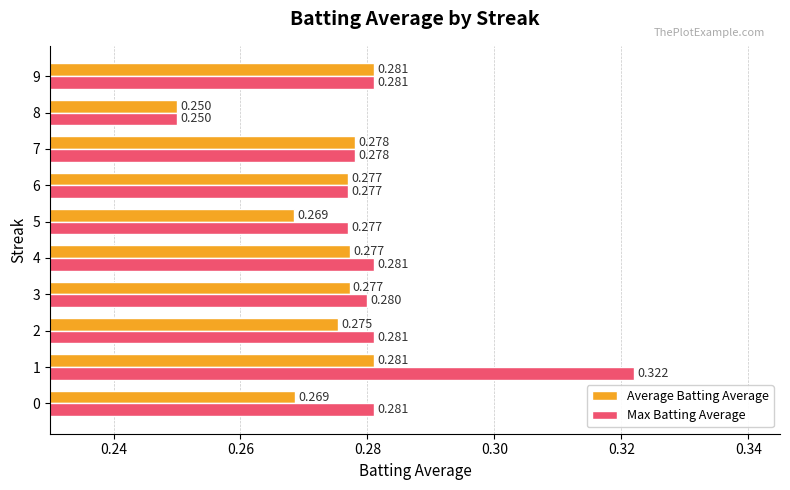

Is the value of Average Batting Average at 6 greater than the value of Max Batting Average at 4?

No